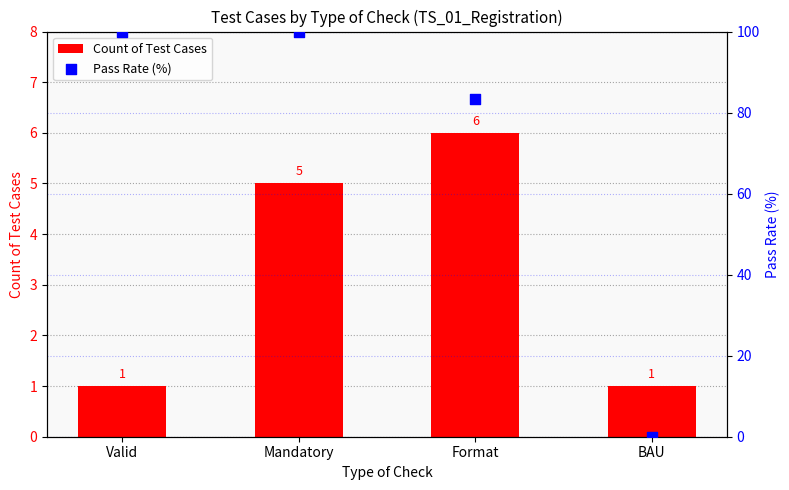

At which category is the sum across all series the highest?

Mandatory